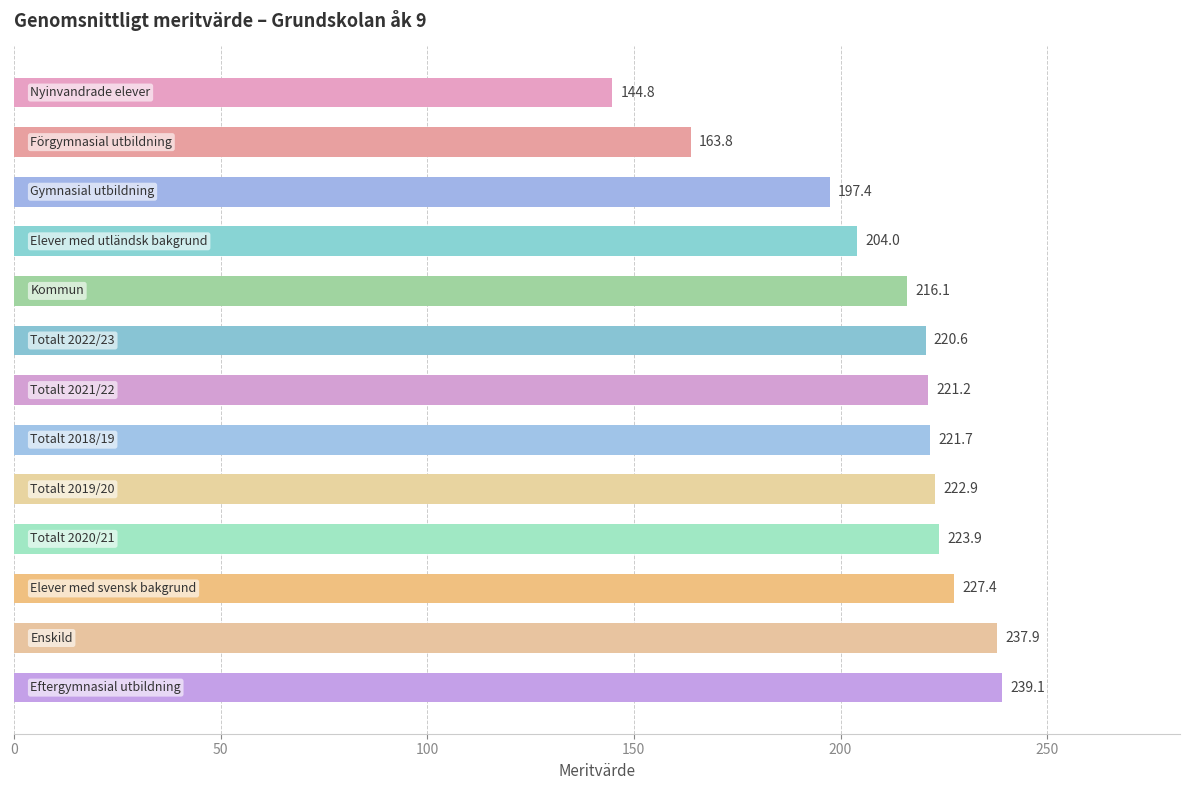

What is the difference between the maximum and minimum values?

94.3